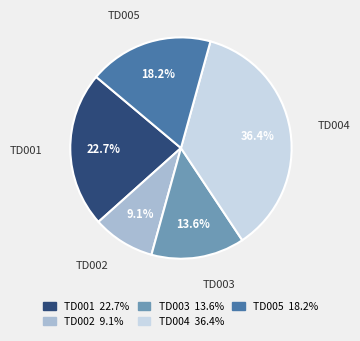

Which has a higher value, TD004 or TD002?

TD004